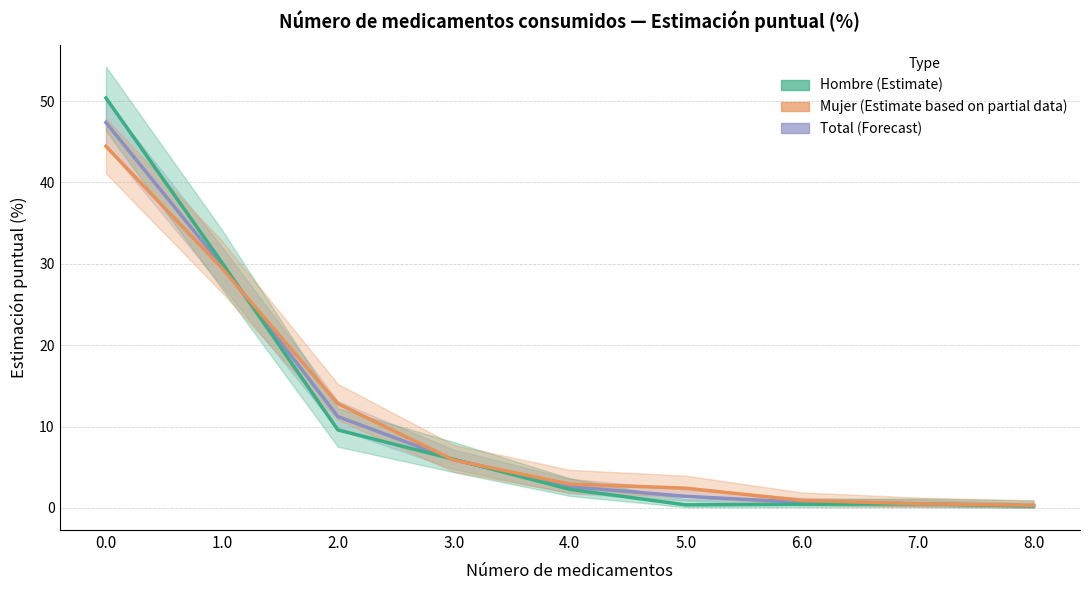

What is the smallest value displayed?

0.2